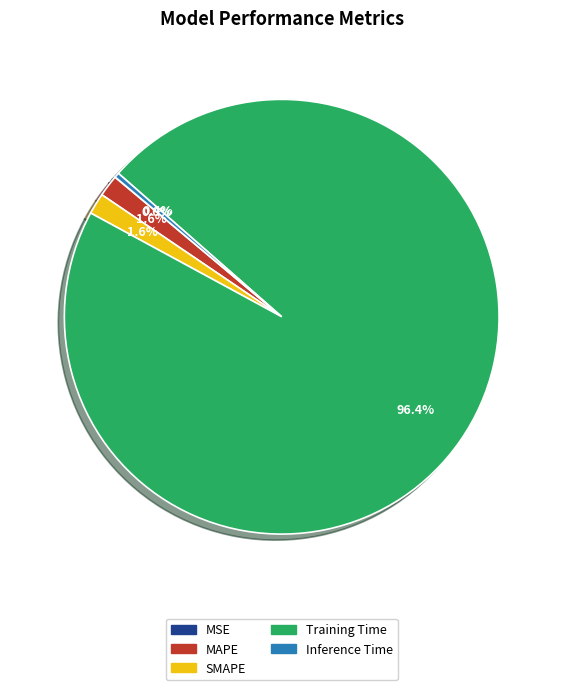

Which slice is the largest?

Training Time